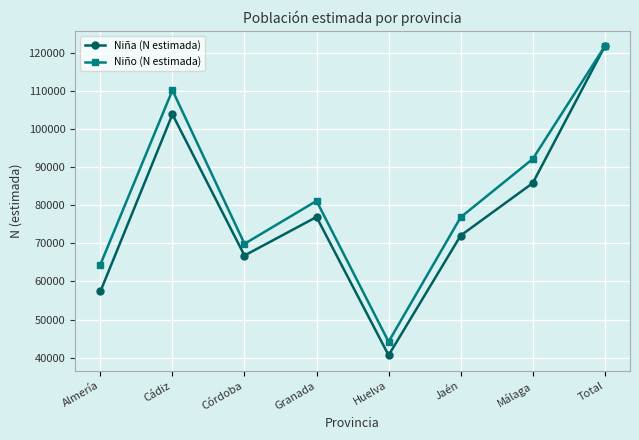

List the series in order of their overall mean, lowest first.

Niña (N estimada), Niño (N estimada)